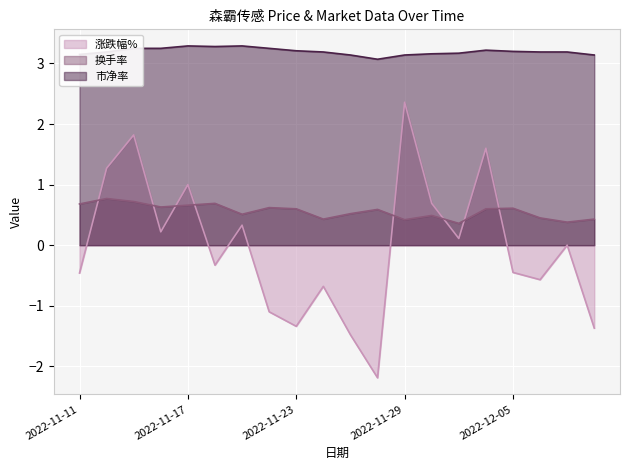

Count the number of data series in this chart.

3